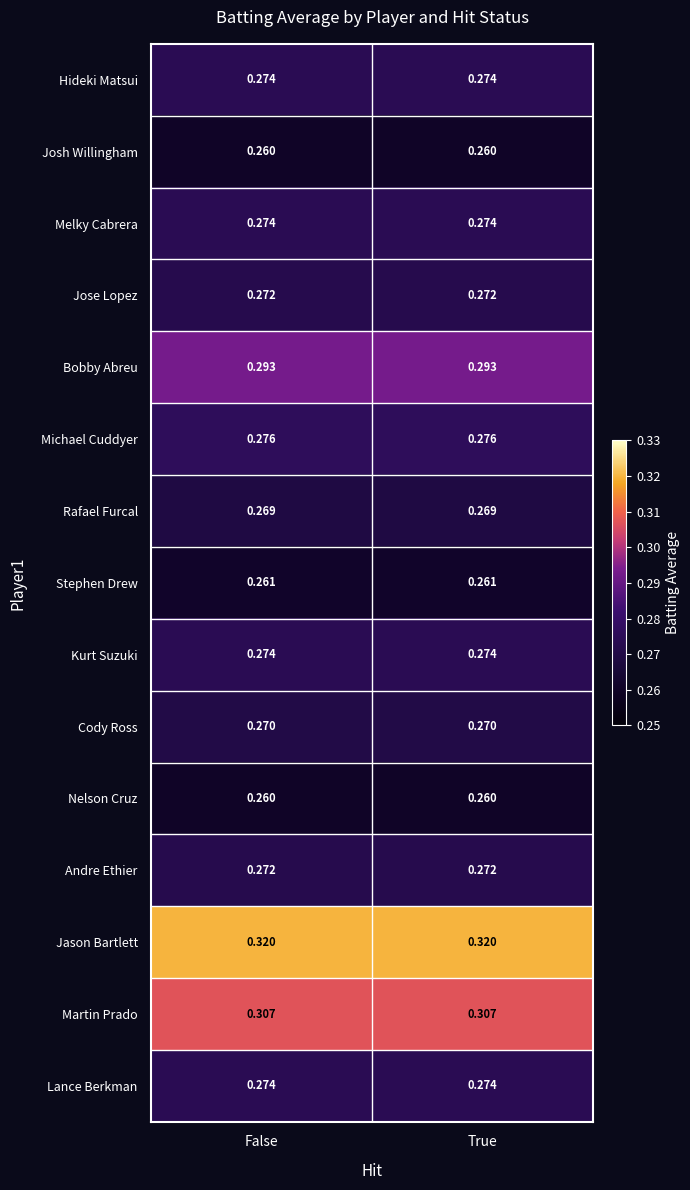

Is the value of Martin Prado at False greater than the value of Bobby Abreu at True?

Yes